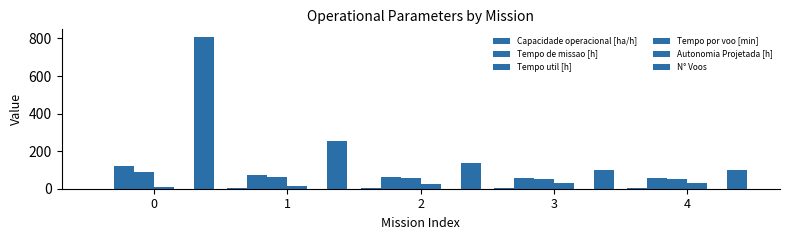

The Tempo de missao [h] series shows 25.7 at 4. True or false?

False